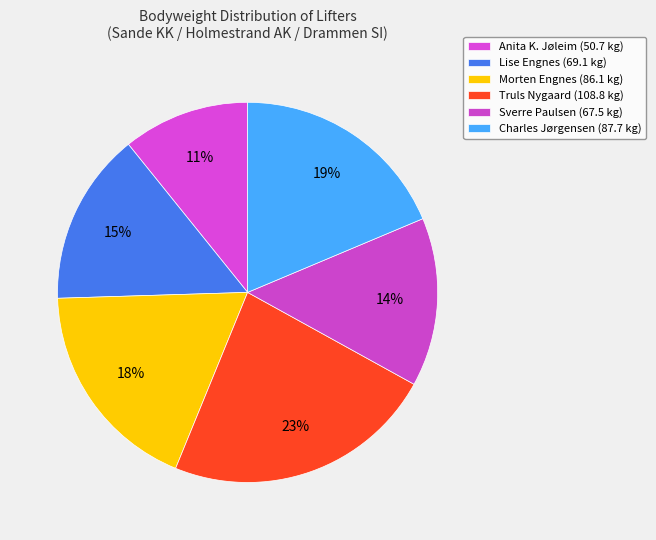

How many slices are in this pie chart?

6